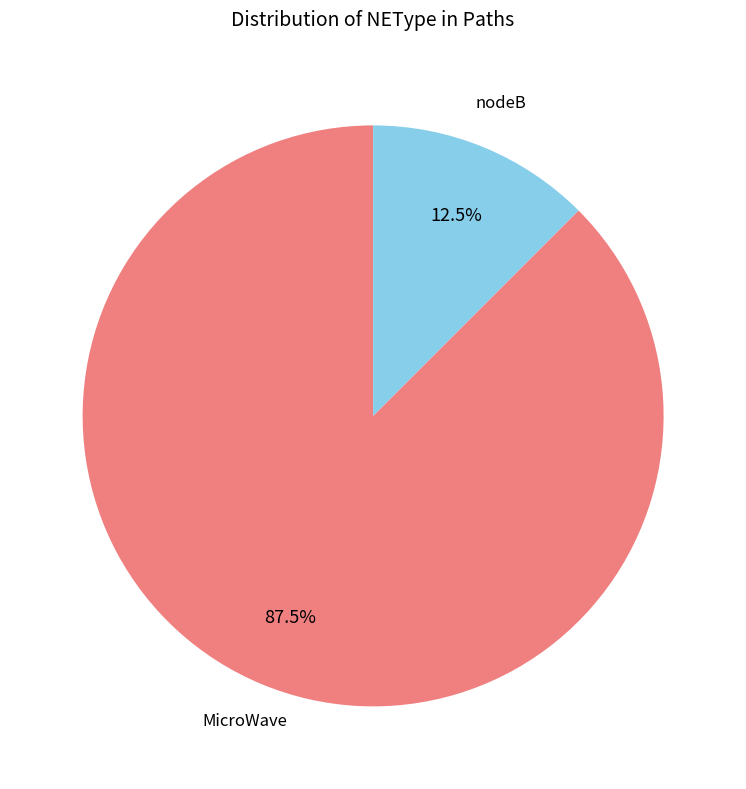

Combined, do MicroWave and nodeB account for over 50%?

Yes